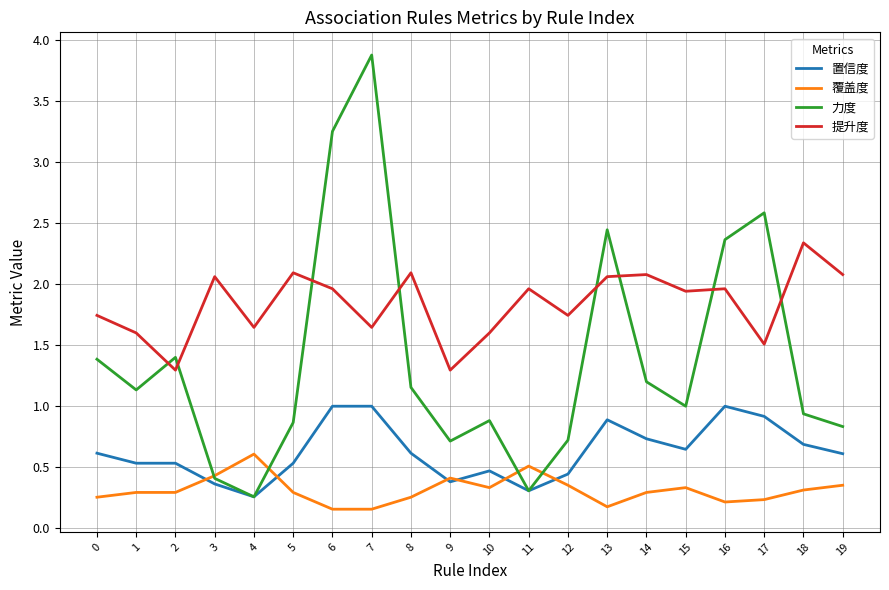

What is the total value across all series at 7?

6.7